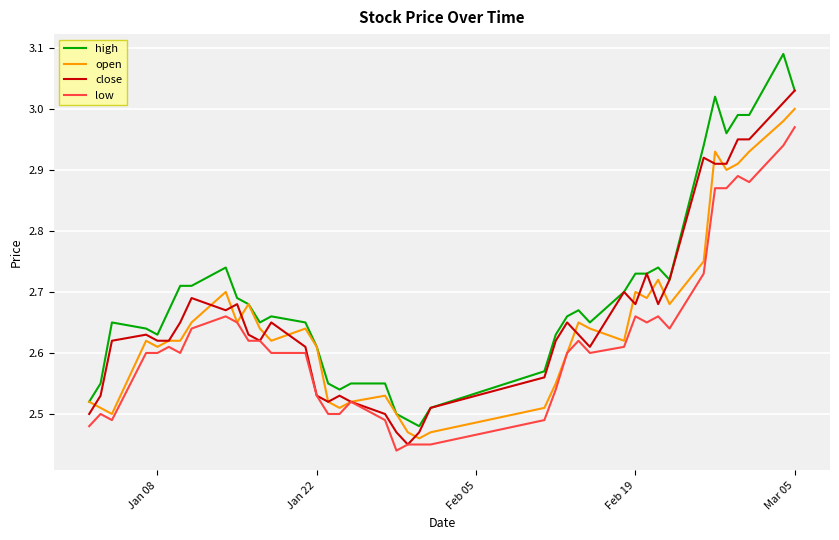

Which series has the largest total across all categories?

high